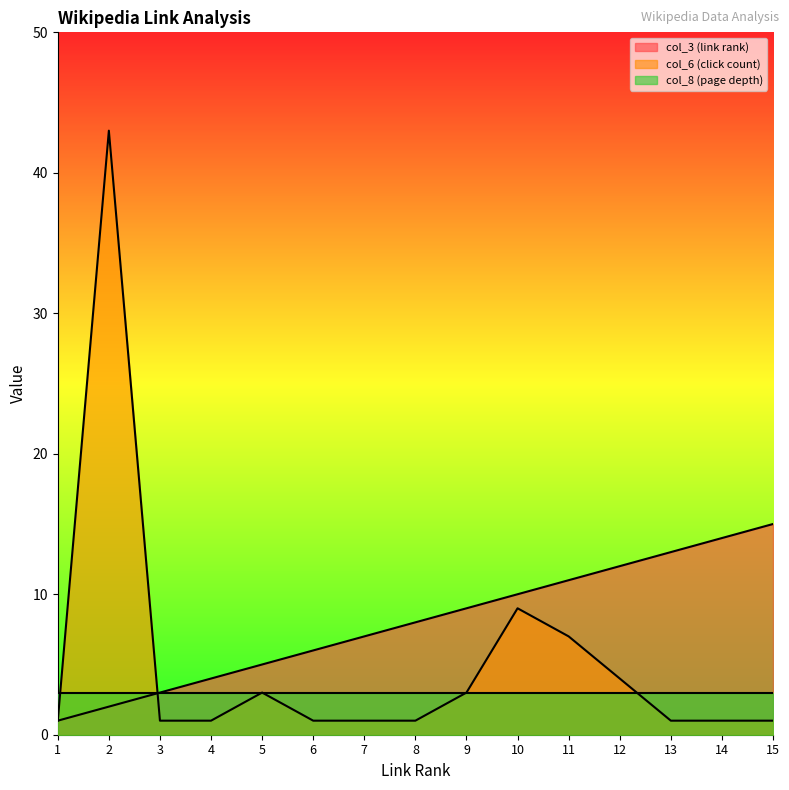

At which category does the chart reach its minimum across all series?

1